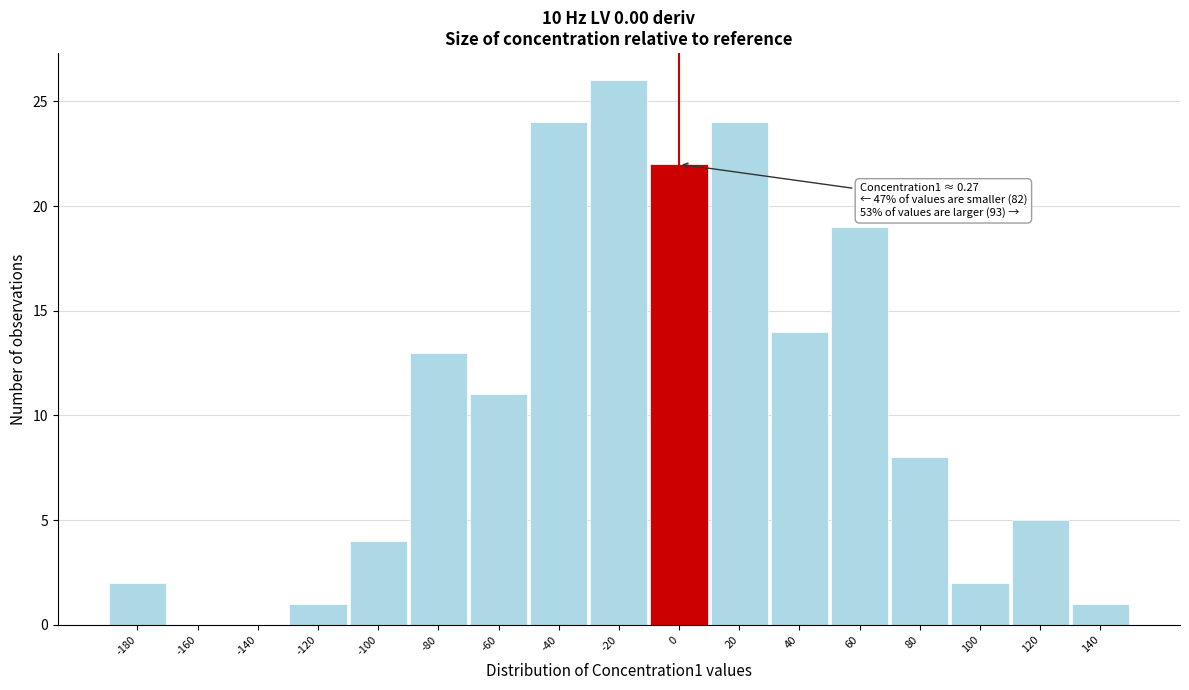

Reading left to right, transcribe all the data shown in this chart.

-180=2	-160=0	-140=0	-120=1	-100=4	-80=13	-60=11	-40=24	-20=26	0=22	20=24	40=14	60=19	80=8	100=2	120=5	140=1